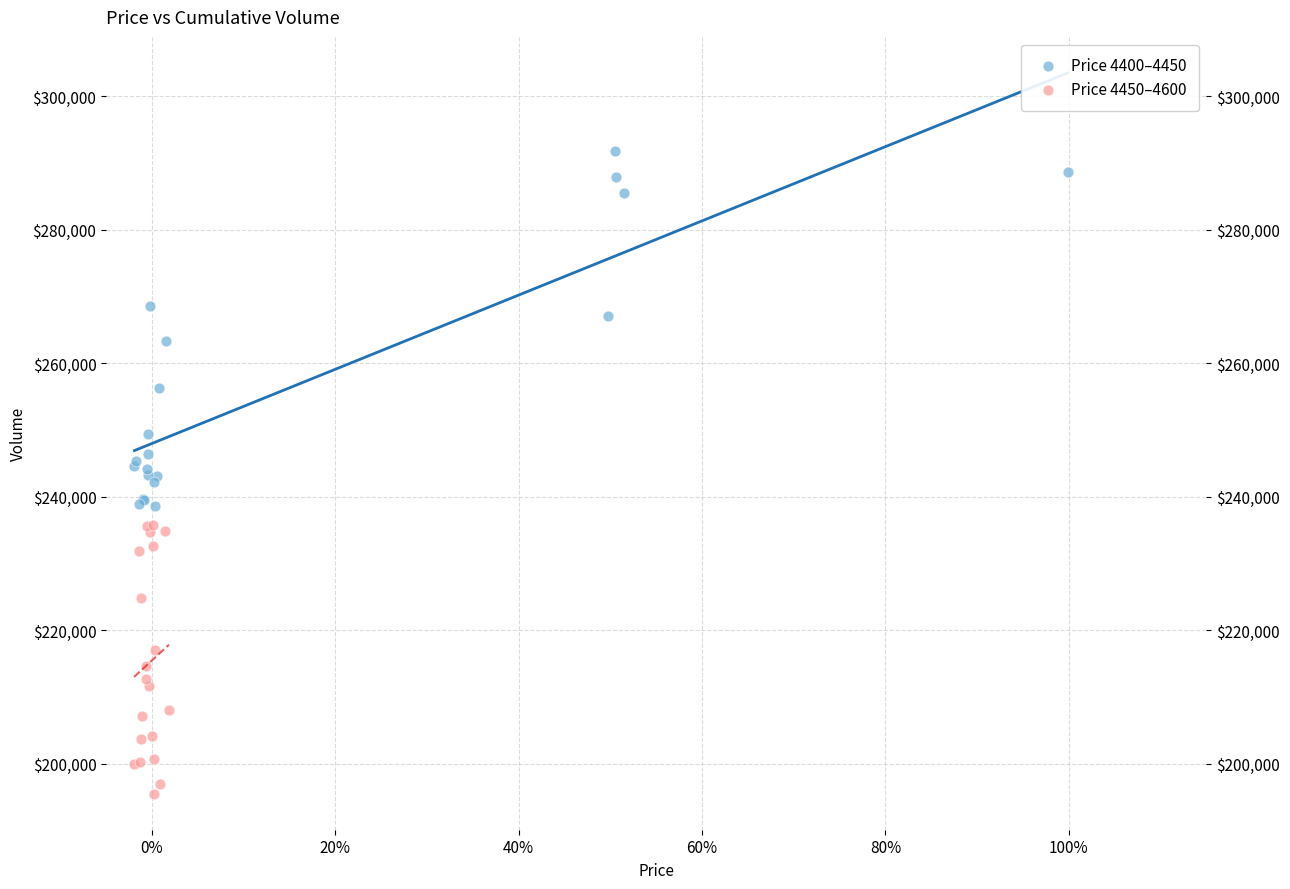

Which series reaches the minimum Y coordinate?

Price 4450–4600